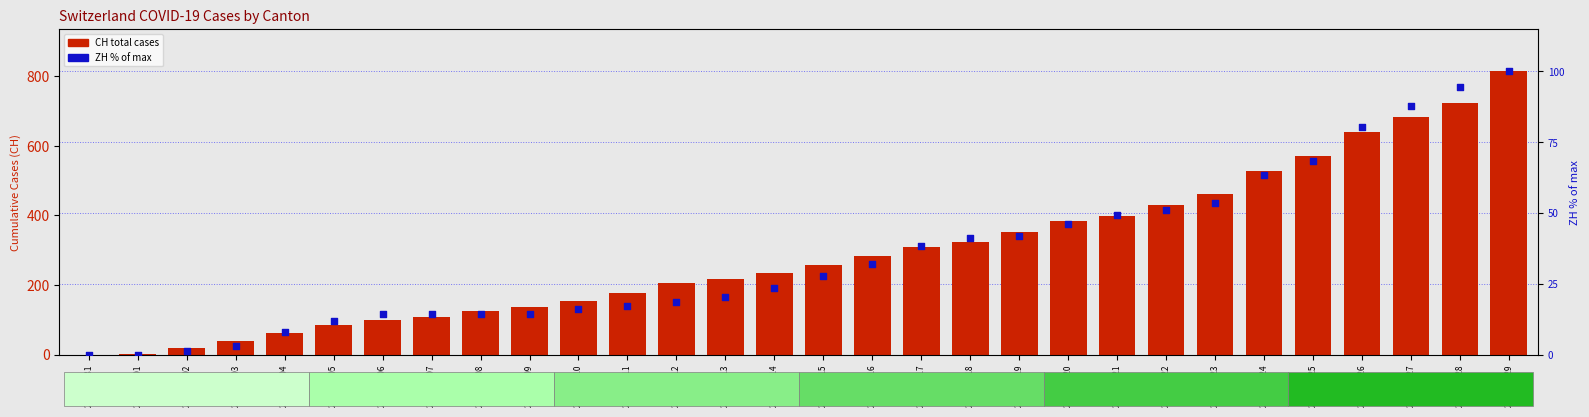

Which series reaches the minimum Y coordinate?

CH total cases